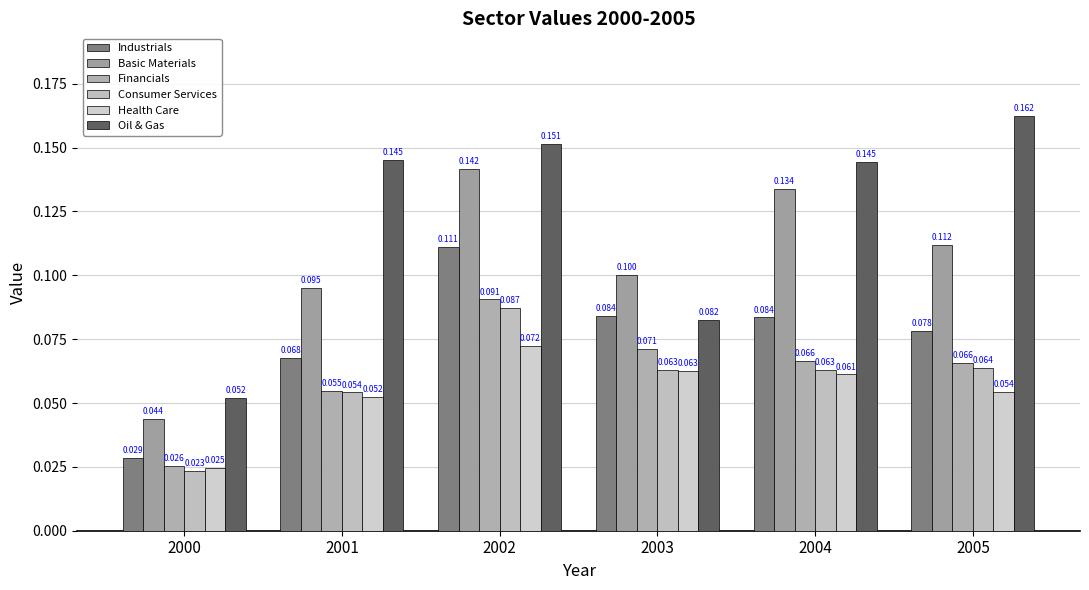

Is the value of Industrials at 2000 greater than the value of Oil & Gas at 2002?

No